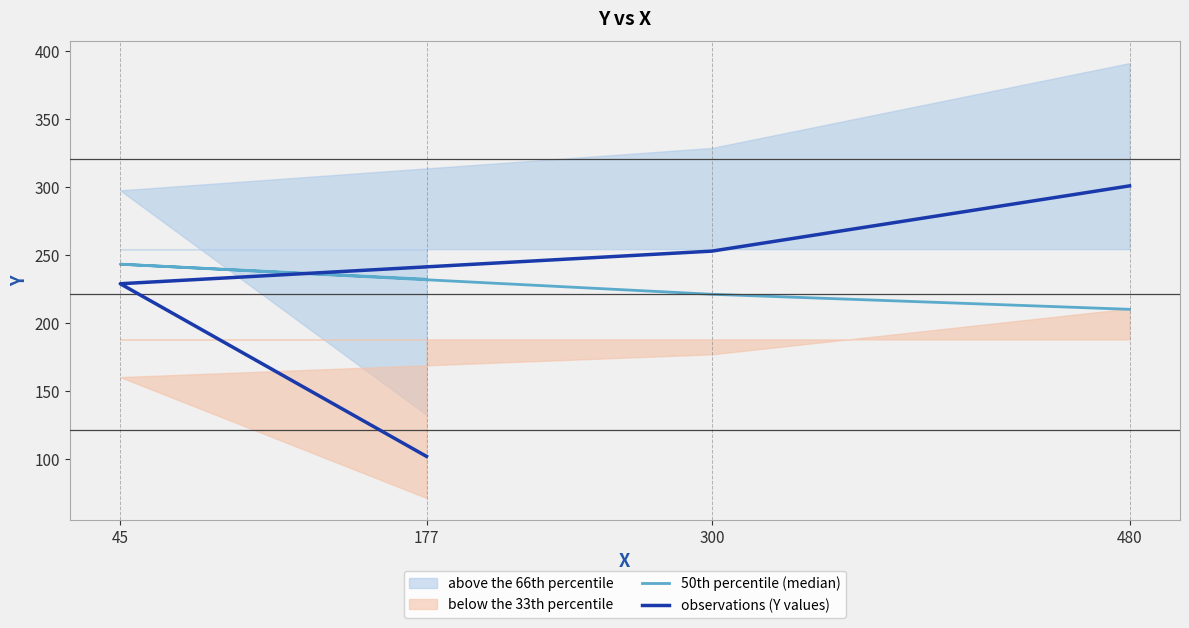

True or false: 50th percentile (median) has more than 1 points higher than both neighbors.

False